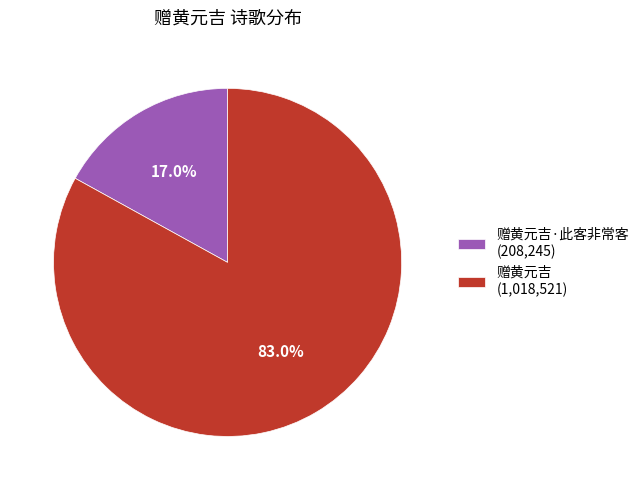

What is the total percentage of 赠黄元吉·此客非常客 (208,245) and 赠黄元吉 (1,018,521)?

100.0%